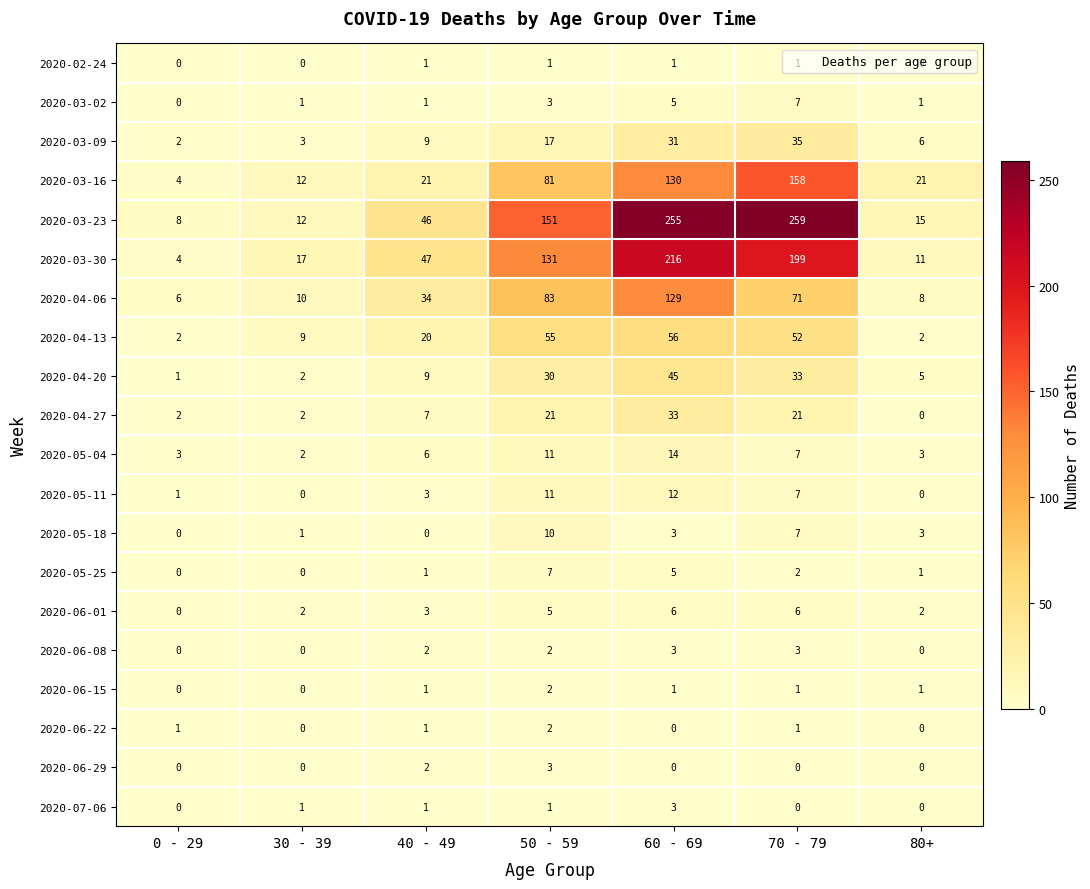

What is the average value of the 2020-03-30 series?

89